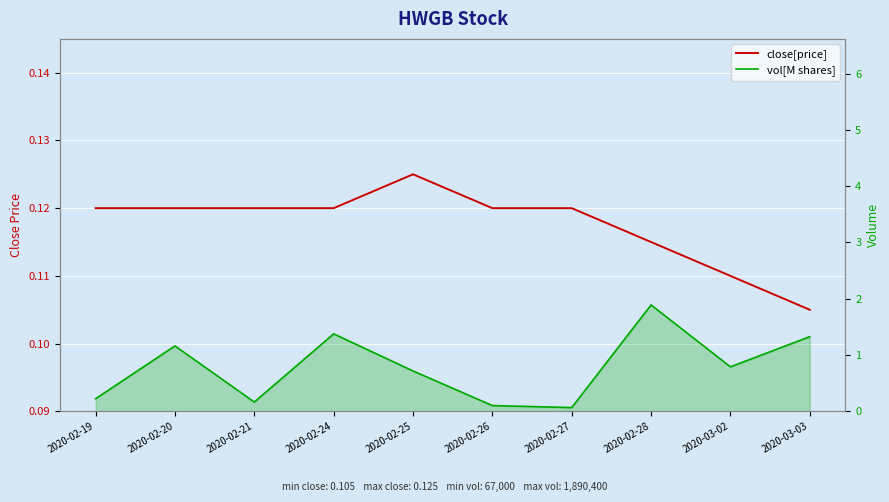

In close[price], how many points are higher than both neighbors (excluding endpoints)?

1